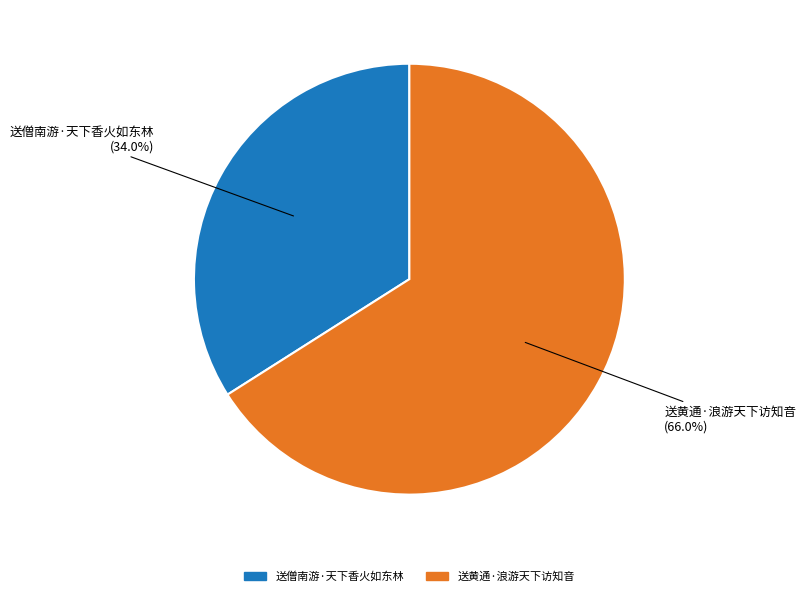

Is it true that 送黄通·浪游天下访知音 is 74% of the pie?

False